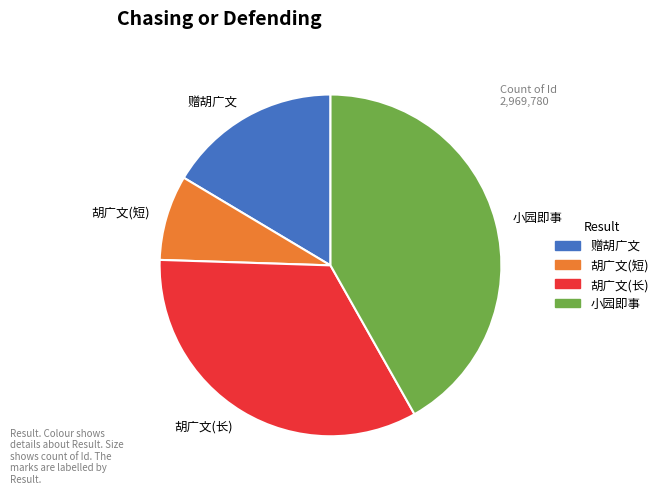

Which category has the biggest portion of the pie?

小园即事